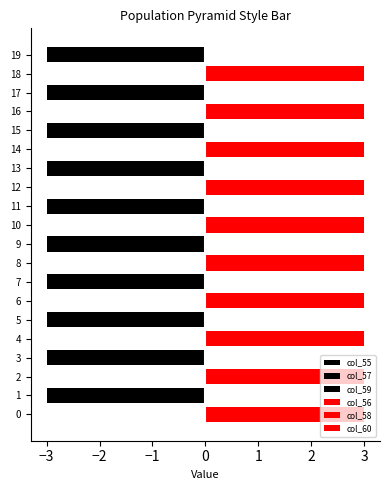

Which series has the largest range (max minus min)?

col_55